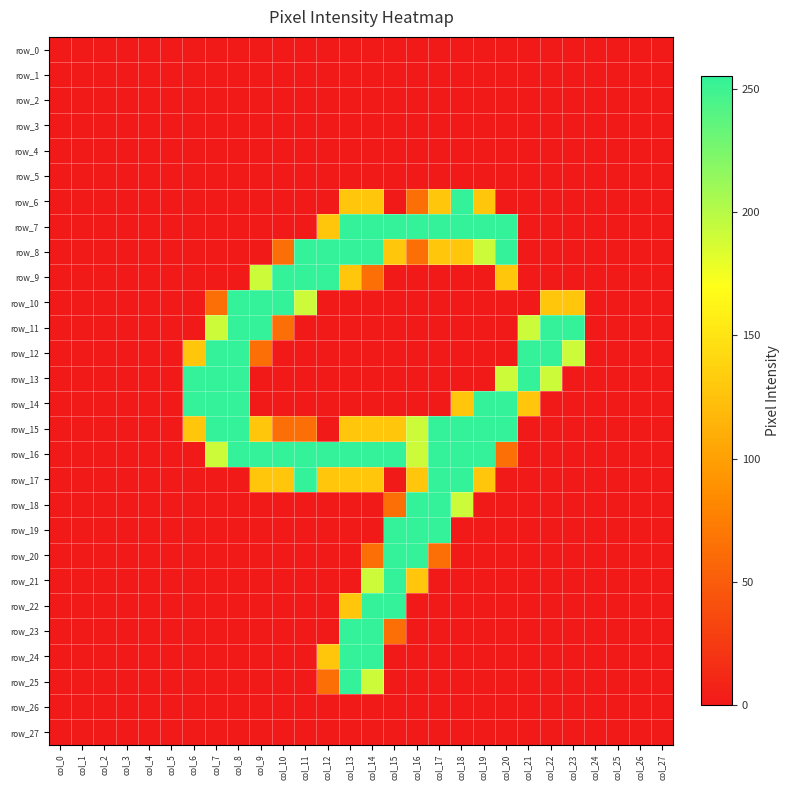

The value of row_21 at col_21 is -127. True or false?

False